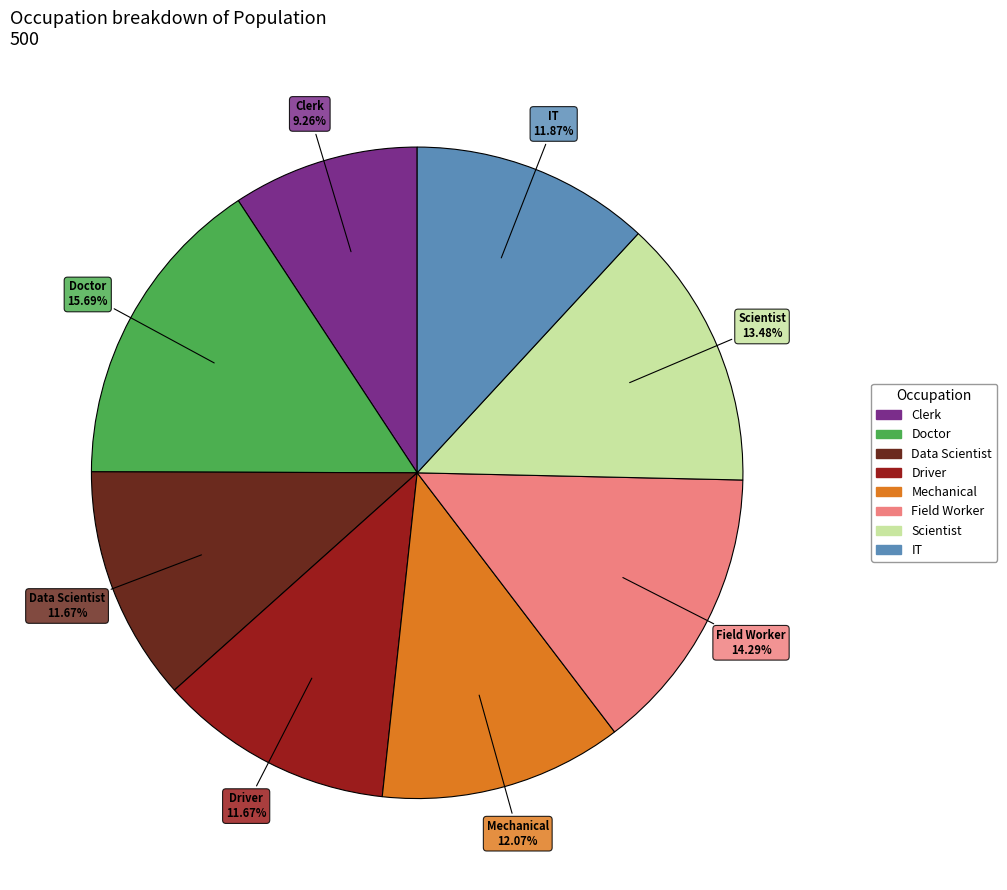

Which slice is the largest?

Doctor